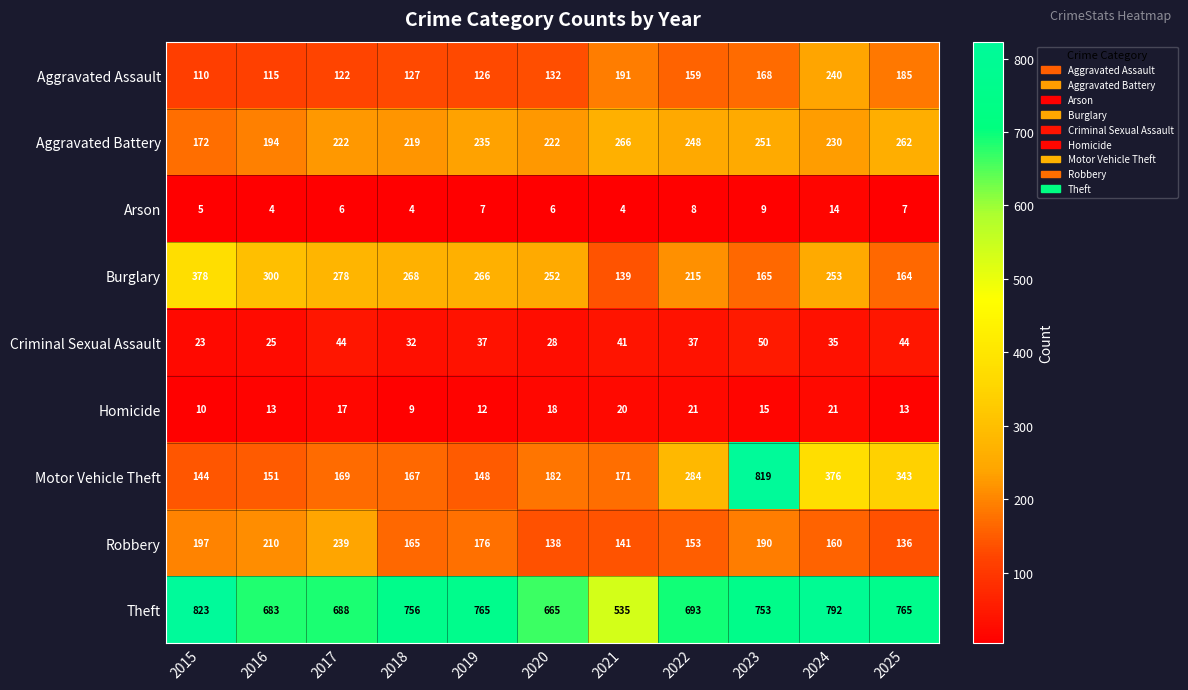

How many distinct data groups are displayed?

9